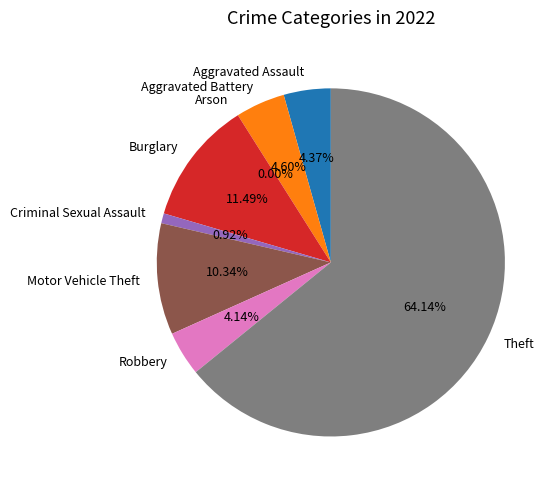

Which slice is the smallest?

Arson